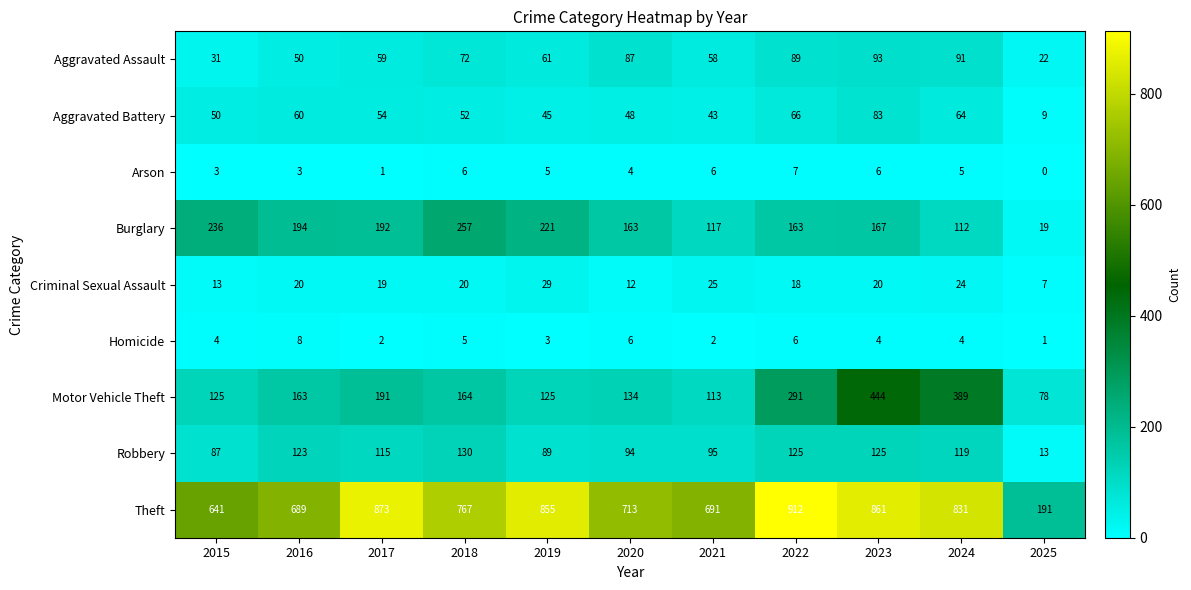

What is the average value of the Arson series?

4